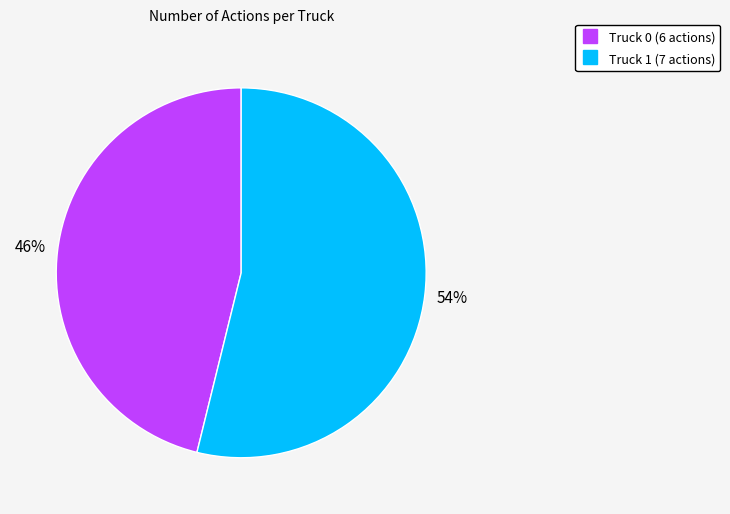

What percentage is the Truck 1 slice, to the nearest percent?

54%